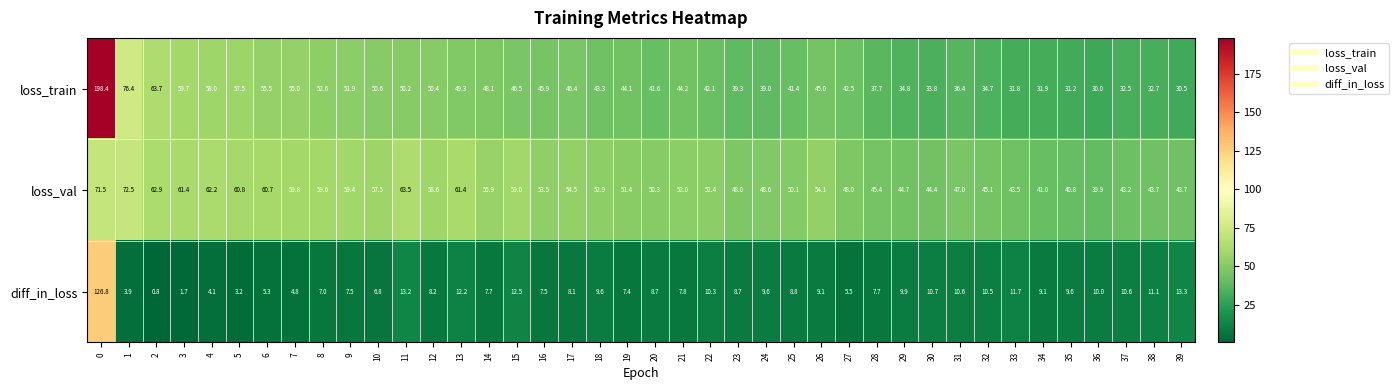

The diff_in_loss series shows 3.2 at 5. True or false?

True